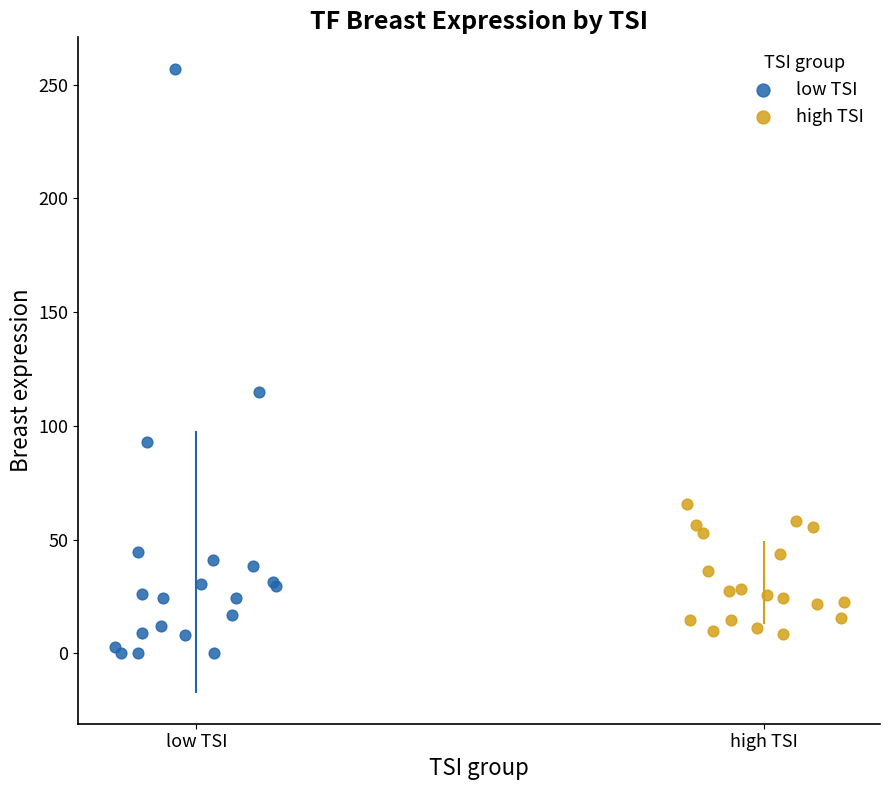

Which series reaches the maximum Y coordinate?

low TSI